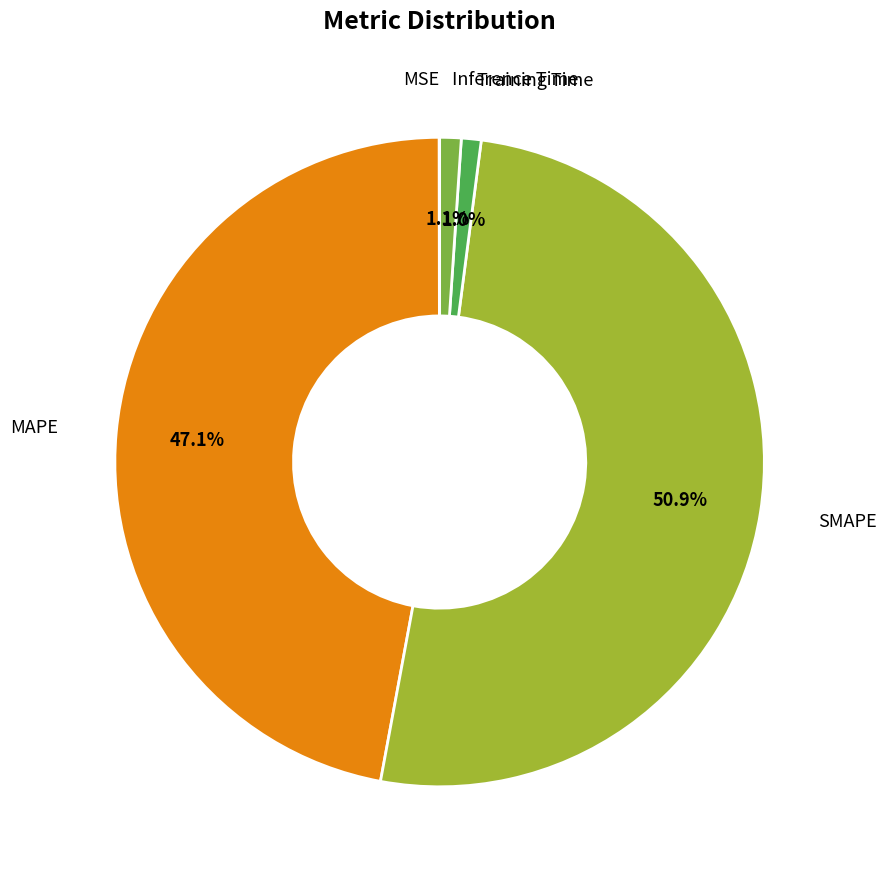

How many slices are in this pie chart?

5